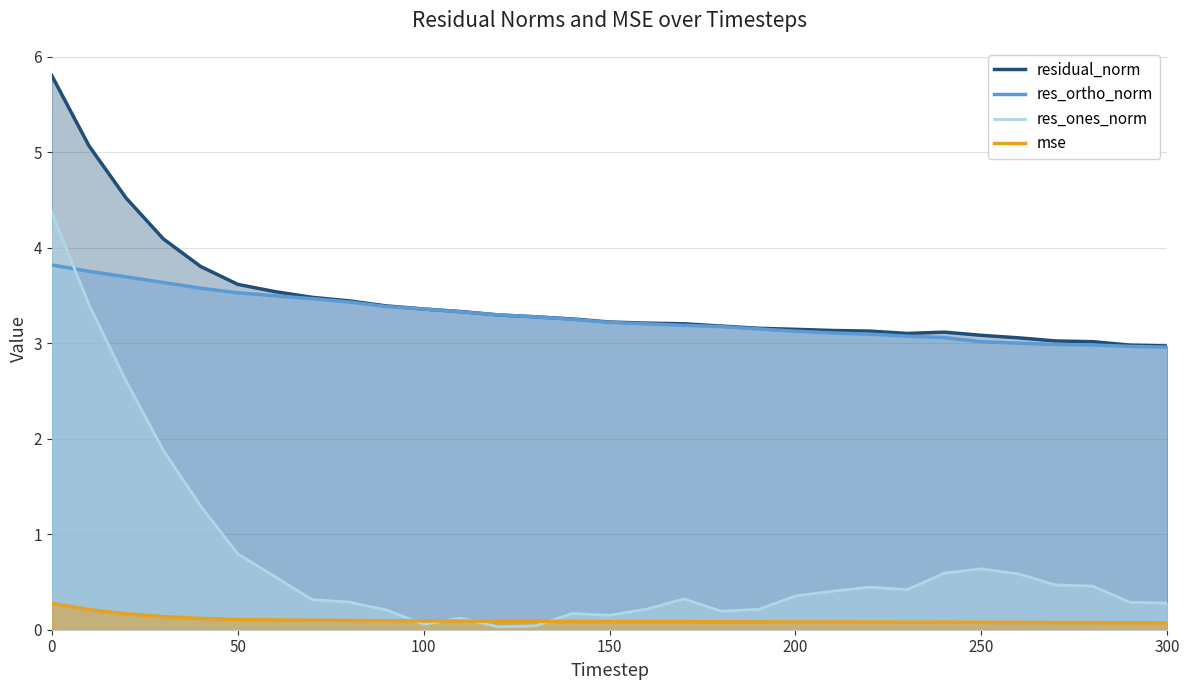

Which series has the widest spread of values?

res_ones_norm